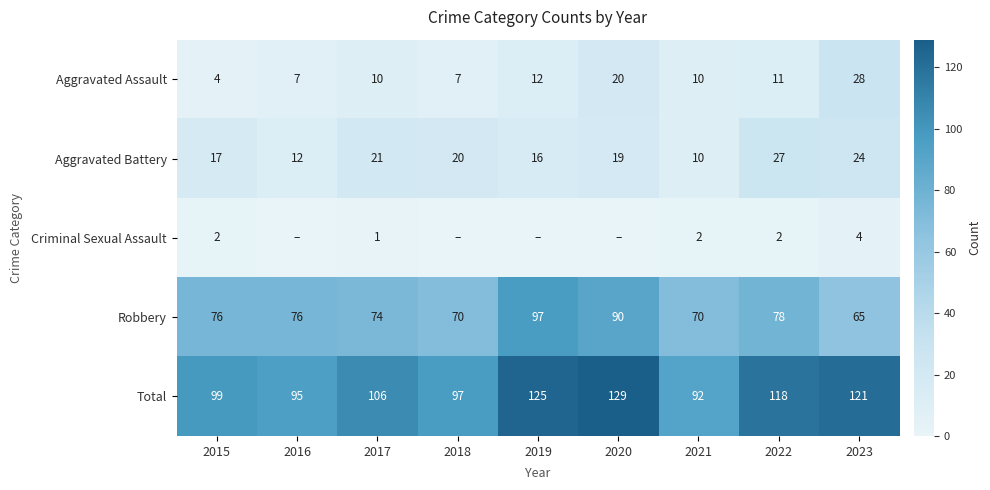

What is the spread (max minus min) of values at 2023?

117